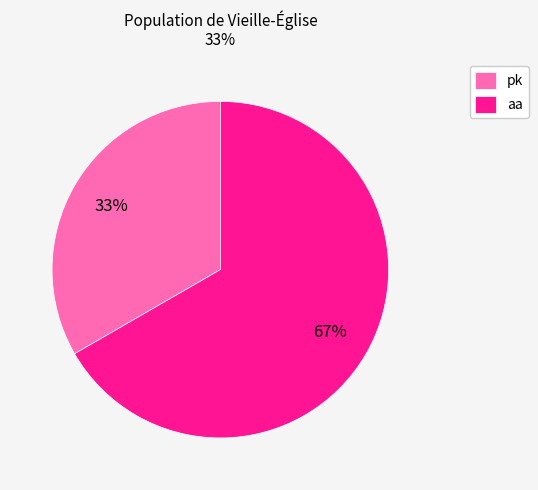

Combined, do aa and pk account for over 50%?

Yes